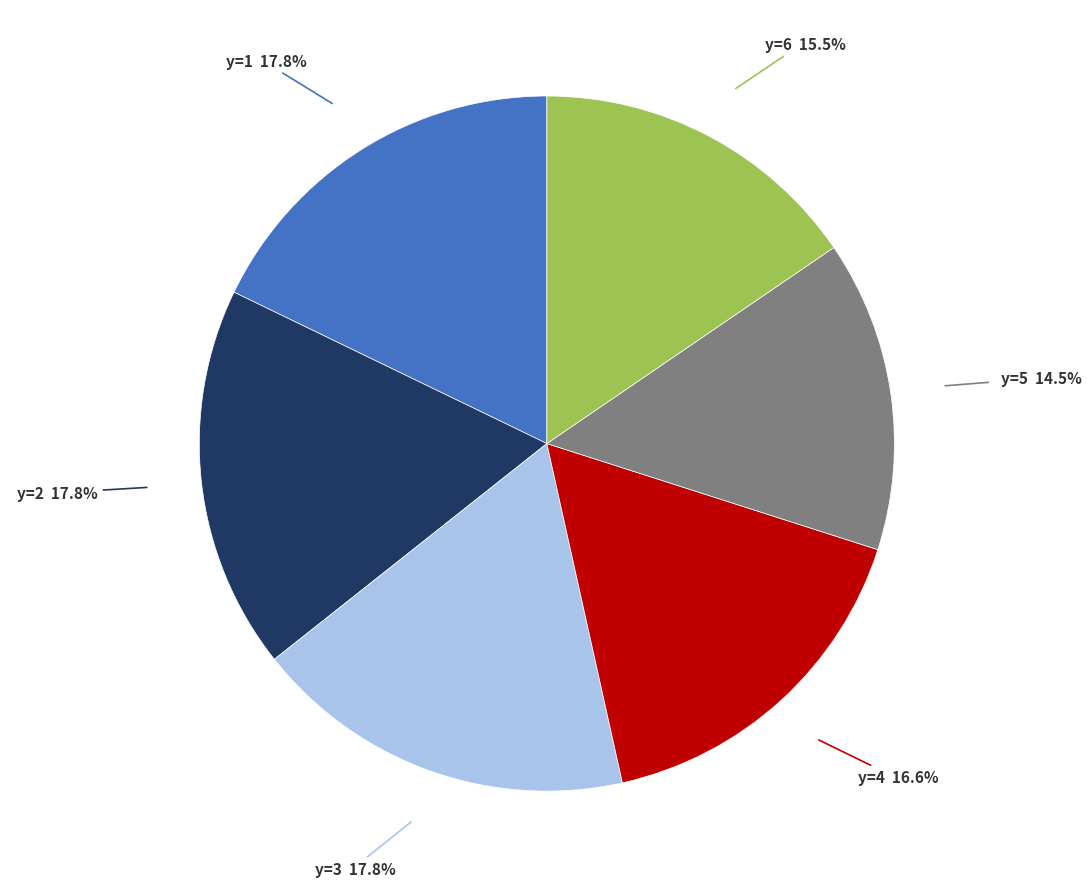

Is there a majority slice in this chart?

No